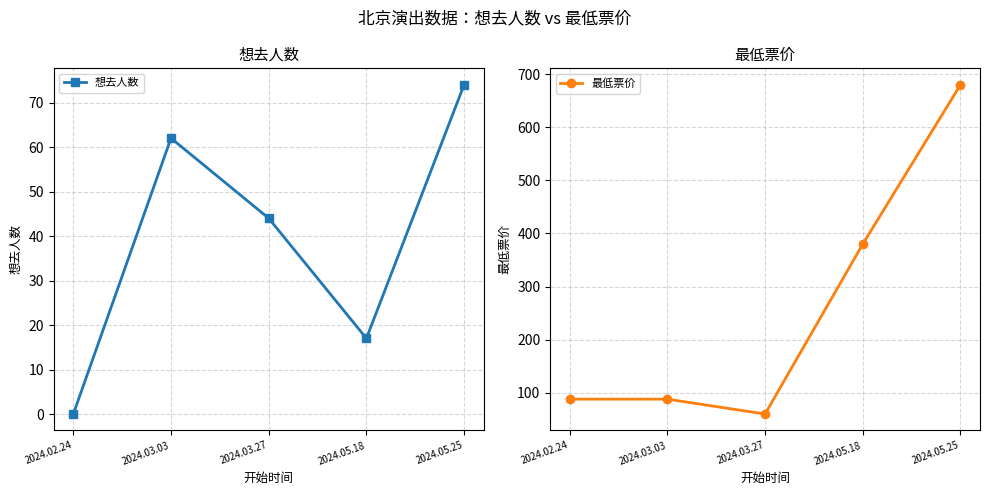

How many interior local peaks does the 想去人数 series have?

1